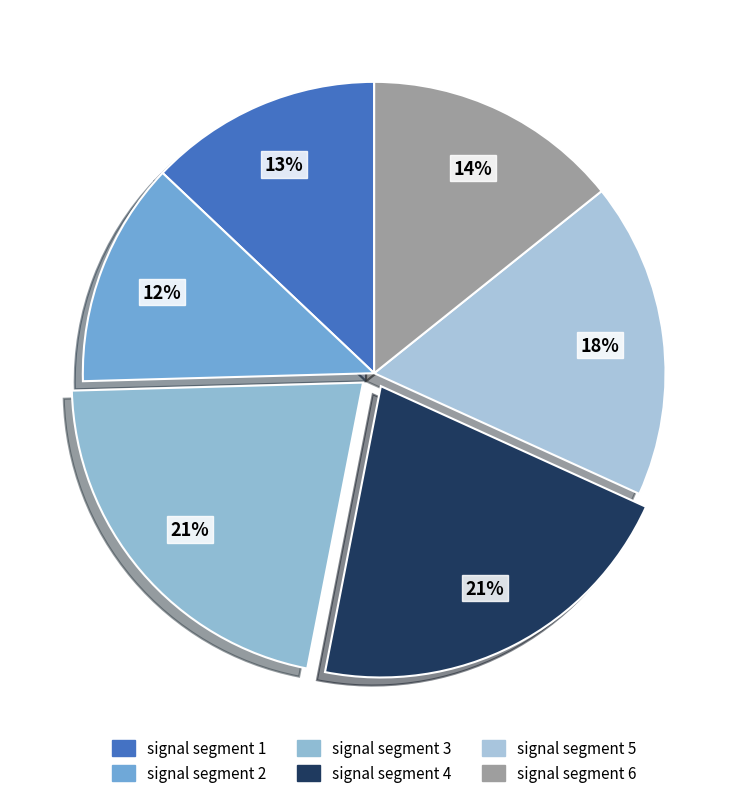

To the nearest percent, what percentage of the pie is signal segment 6?

14%